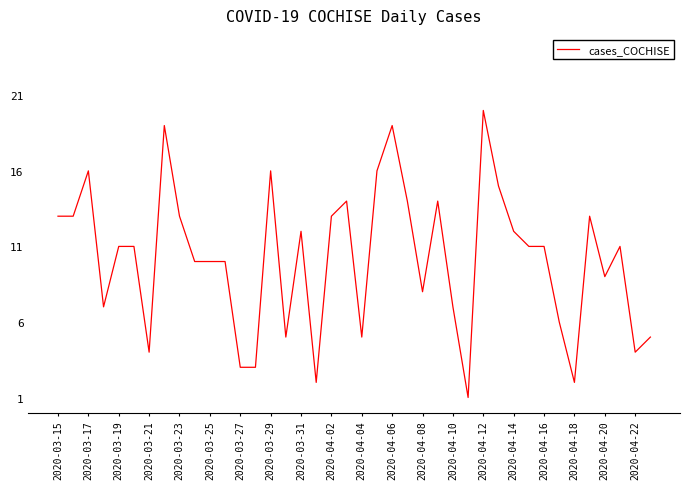

What is the difference between the maximum and minimum values?

19